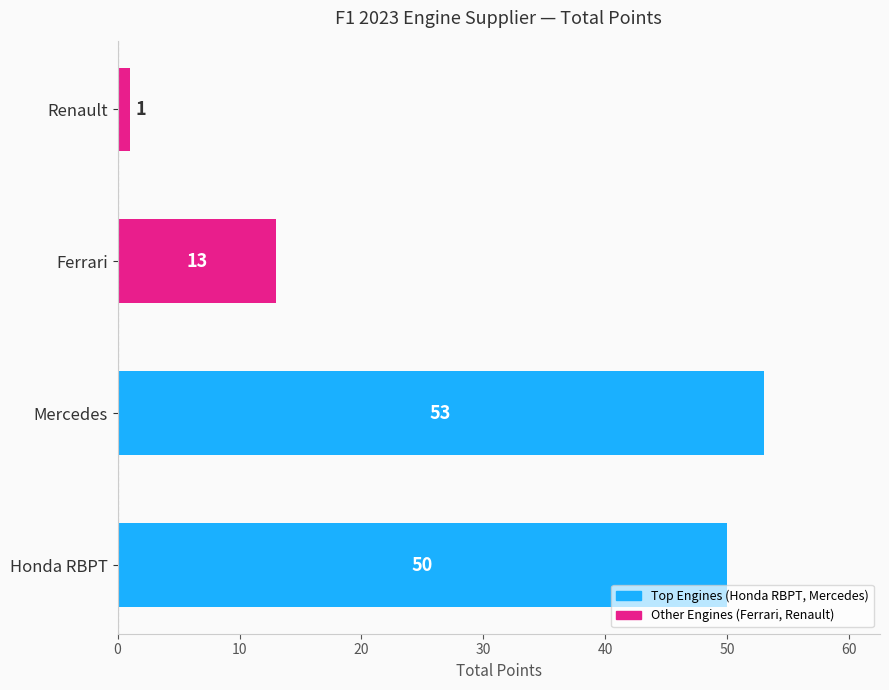

List the labels in order of value, largest first.

Mercedes, Honda RBPT, Ferrari, Renault